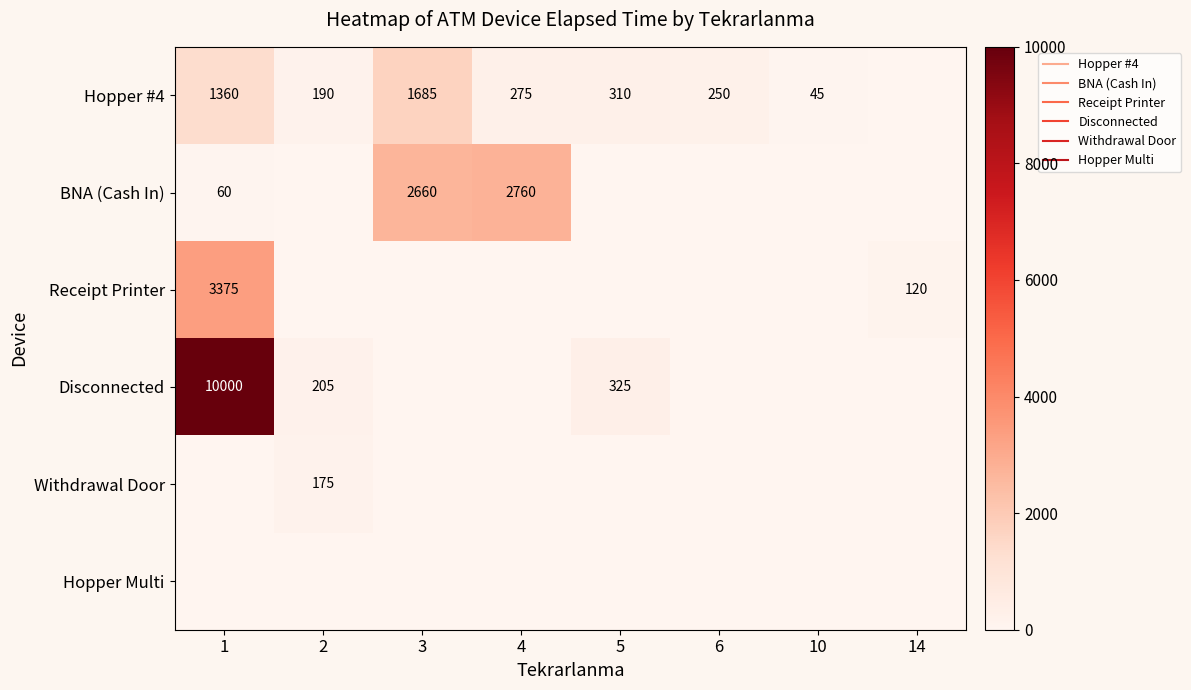

Rank the series at 10 from lowest to highest value.

BNA (Cash In), Receipt Printer, Disconnected, Withdrawal Door, Hopper Multi, Hopper #4